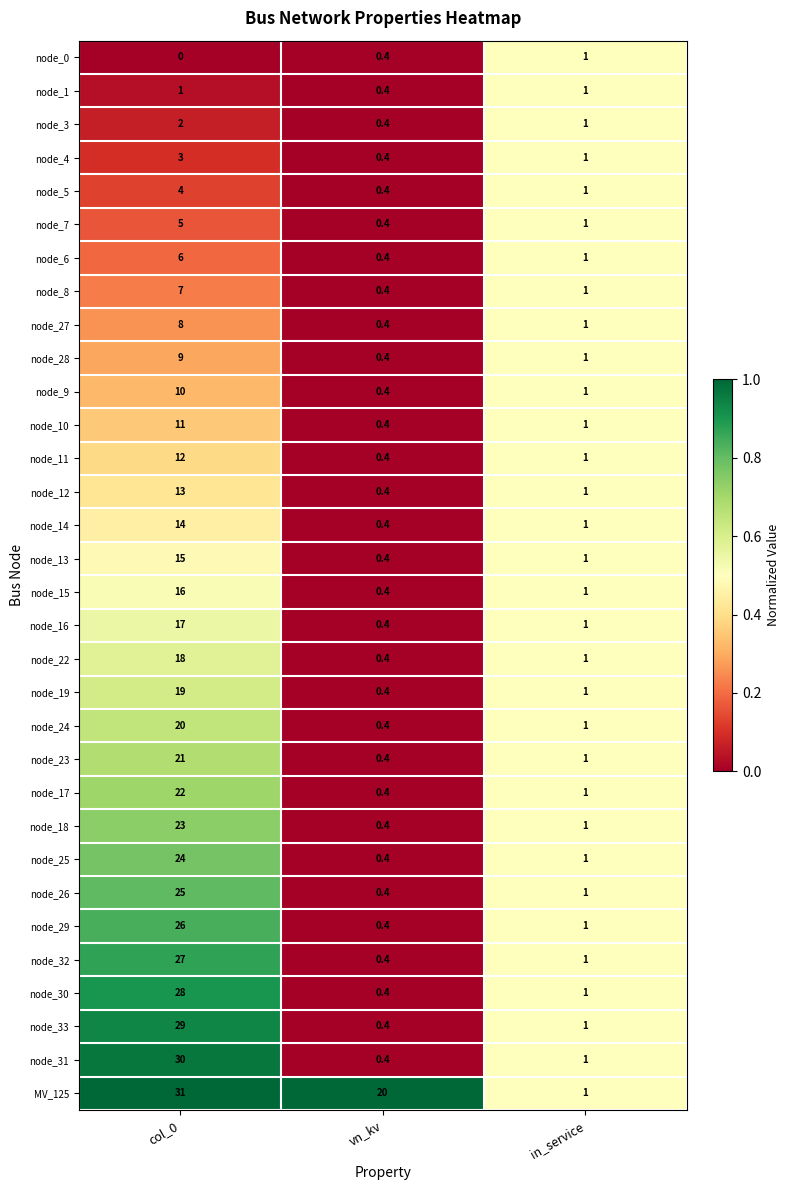

At which label does node_5 first exceed 1?

col_0